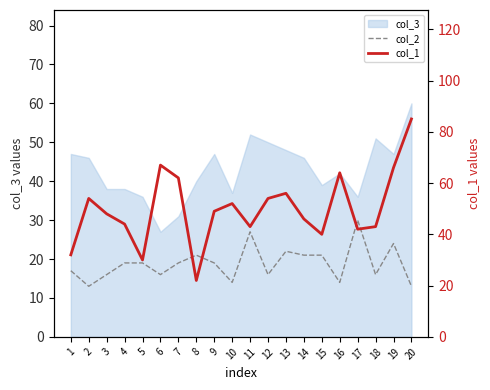

How many values in the col_1 series are below 49?

10